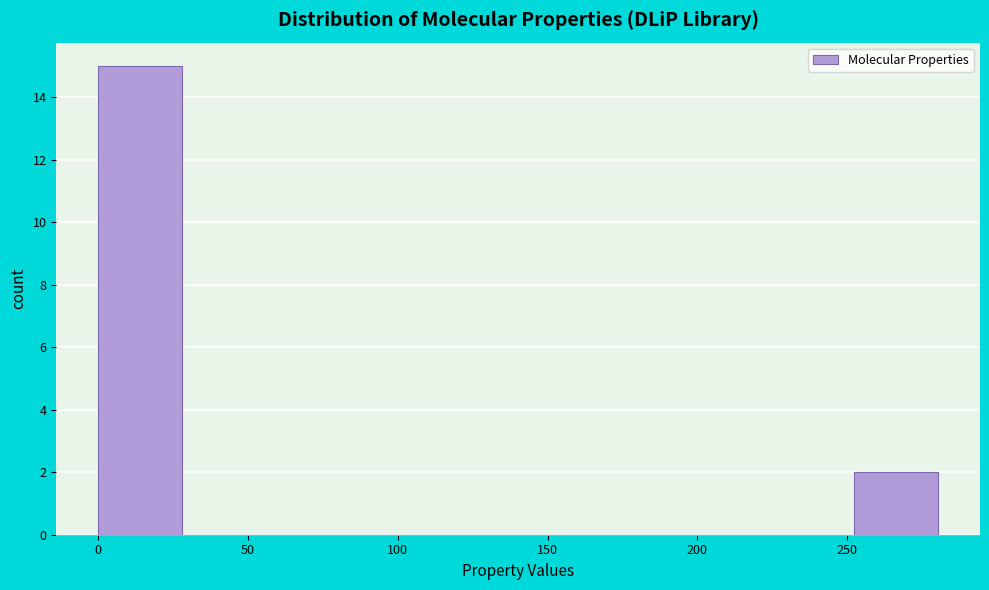

Which range on the x-axis has the tallest bar?

0 to 30